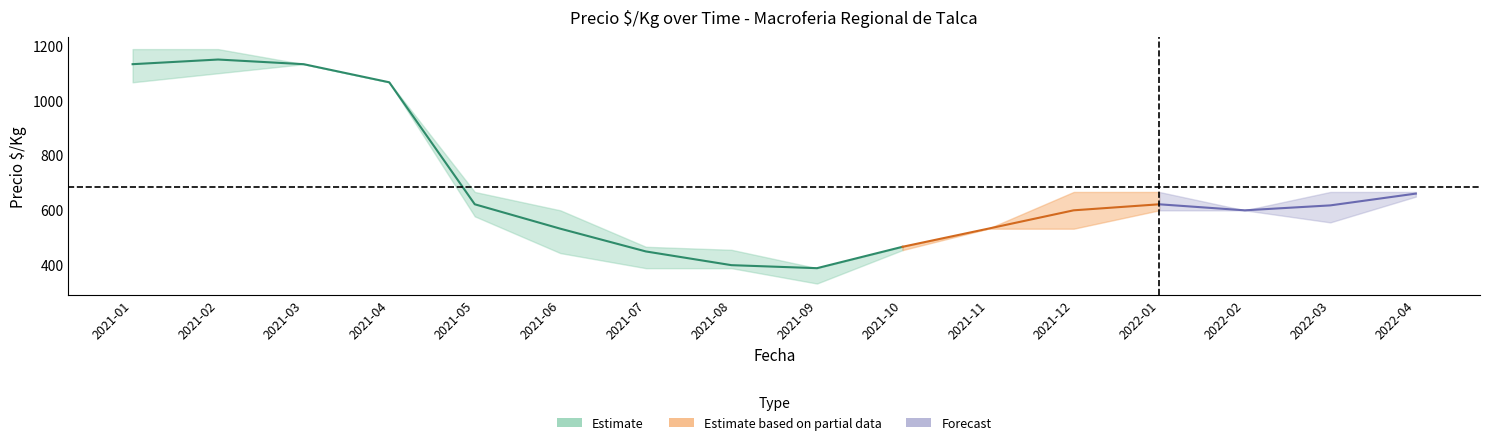

At which category does Precio_max reach its first local valley?

2021-09